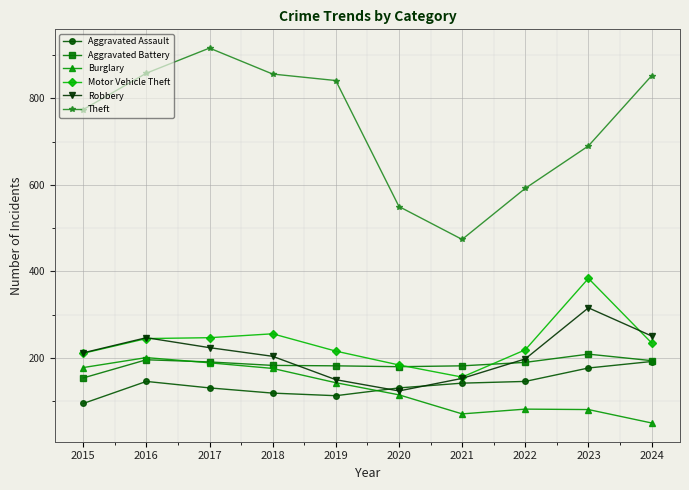

What is the sum of the Robbery values at 2024 and 2018?

455